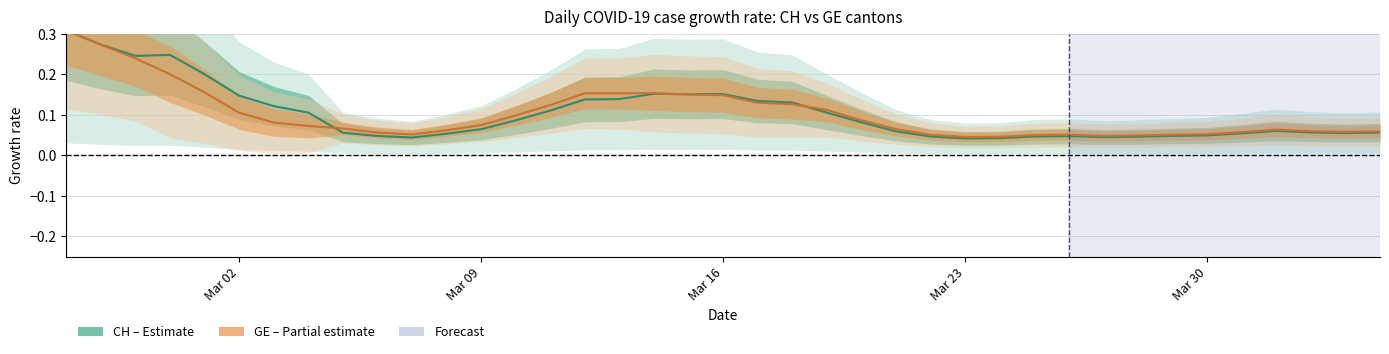

Reading left to right, list all the values displayed in this chart.

CH: 0.3	0.3	0.2	0.2	0.2	0.1	0.1	0.1	0.1	0.0	0.0	0.1	0.1	0.1	0.1	0.1	0.1	0.2	0.2	0.2	0.1	0.1	0.1	0.1	0.1	0.0	0.0	0.0	0.0	0.0	0.0	0.0	0.0	0.0	0.1	0.1	0.1	0.1	0.1
GE: 0.3	0.3	0.2	0.2	0.2	0.1	0.1	0.1	0.1	0.1	0.1	0.1	0.1	0.1	0.1	0.2	0.2	0.2	0.2	0.1	0.1	0.1	0.1	0.1	0.1	0.1	0.0	0.0	0.1	0.1	0.0	0.0	0.1	0.1	0.1	0.1	0.1	0.1	0.1